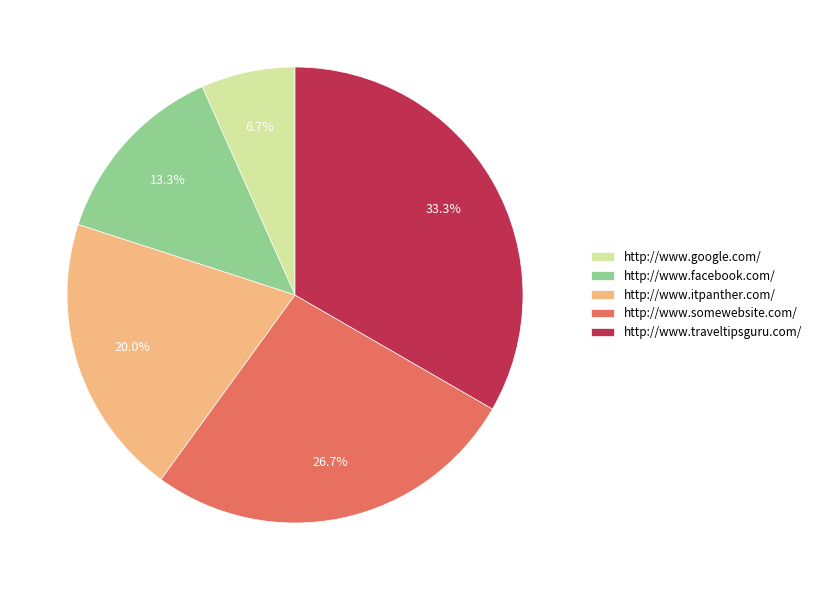

Rank the categories by value from highest to lowest.

http://www.traveltipsguru.com/, http://www.somewebsite.com/, http://www.itpanther.com/, http://www.facebook.com/, http://www.google.com/